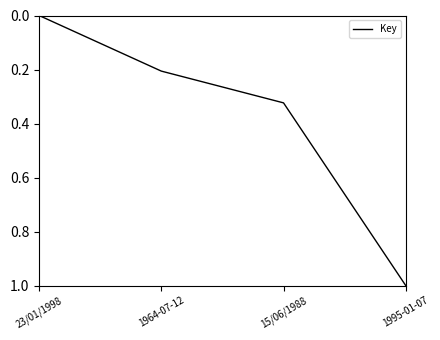

Which label corresponds to the largest value in the chart?

1995-01-07